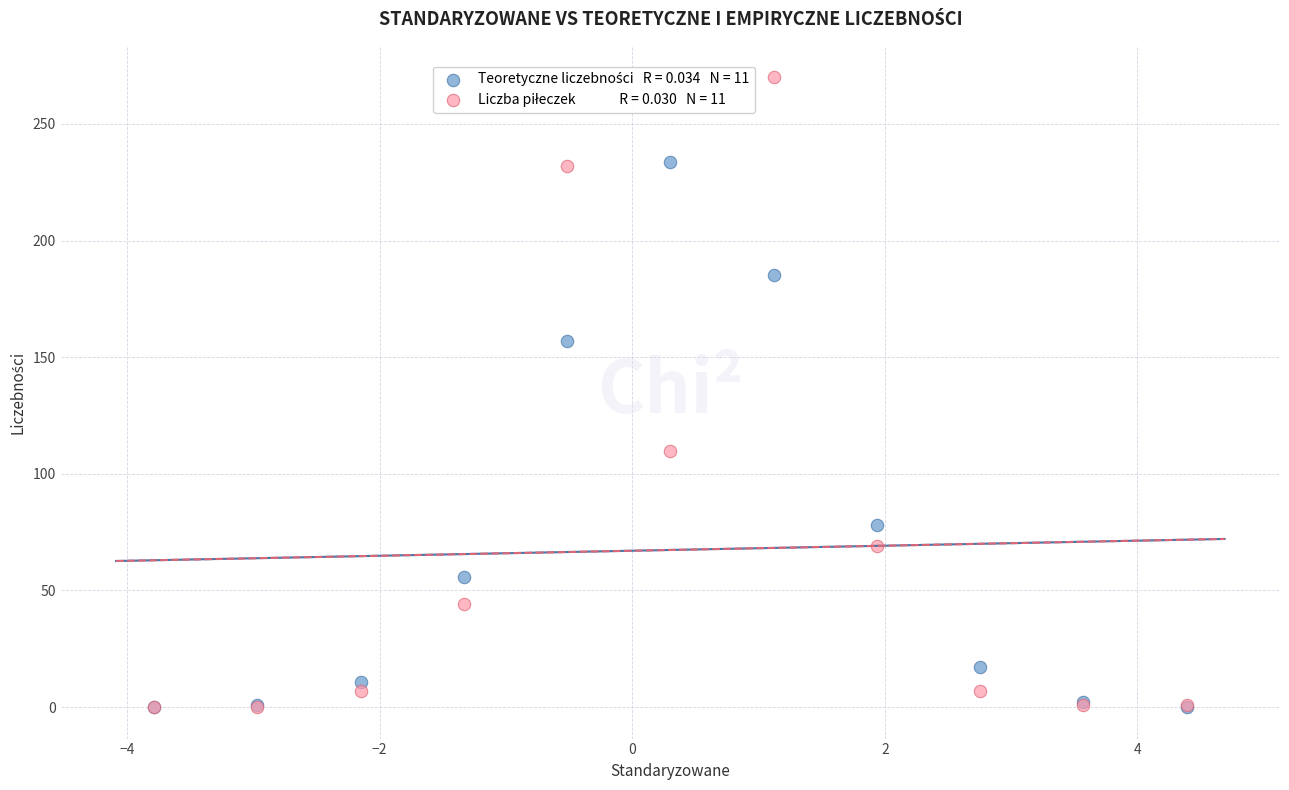

Across all series, what Y value is closest to 135?

156.9